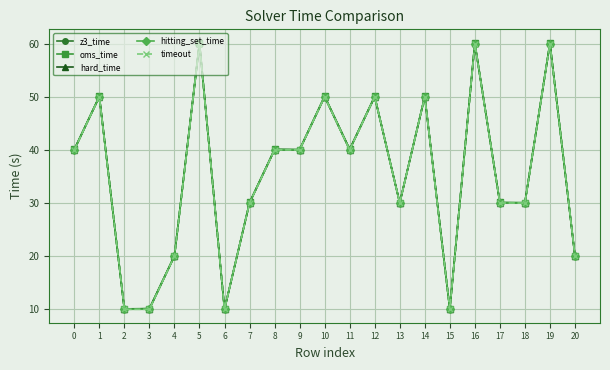

Is this an area chart (filled region under the line)?

No